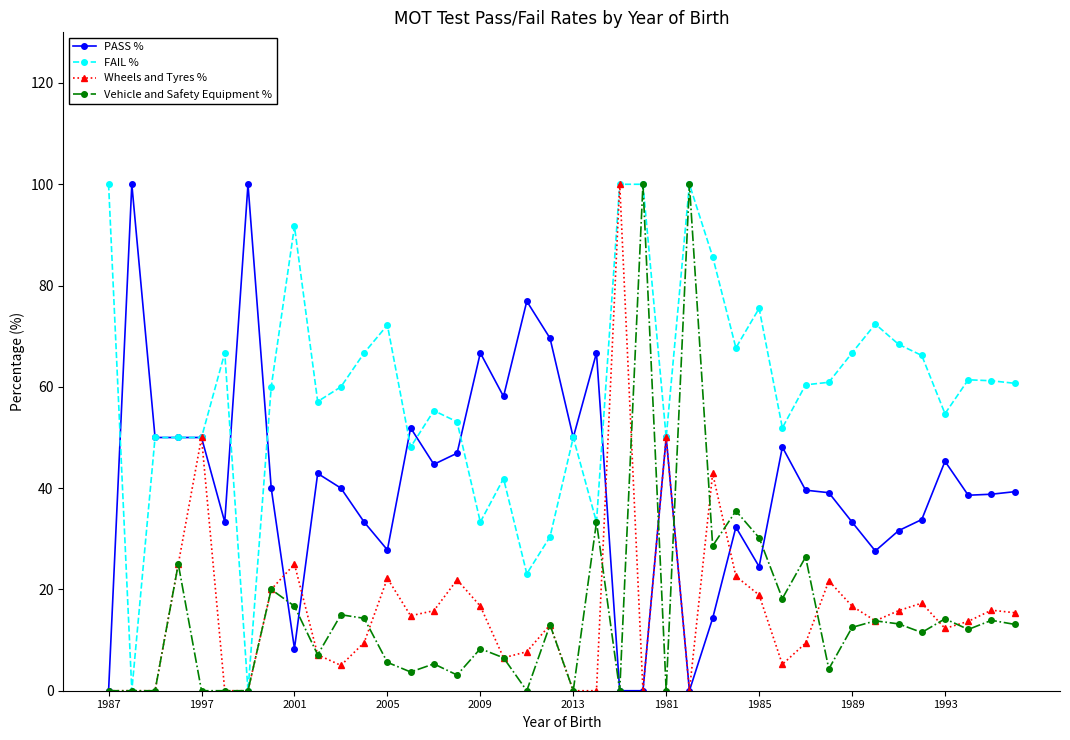

What is the value of the PASS % point at the 11th from the left?

40.0